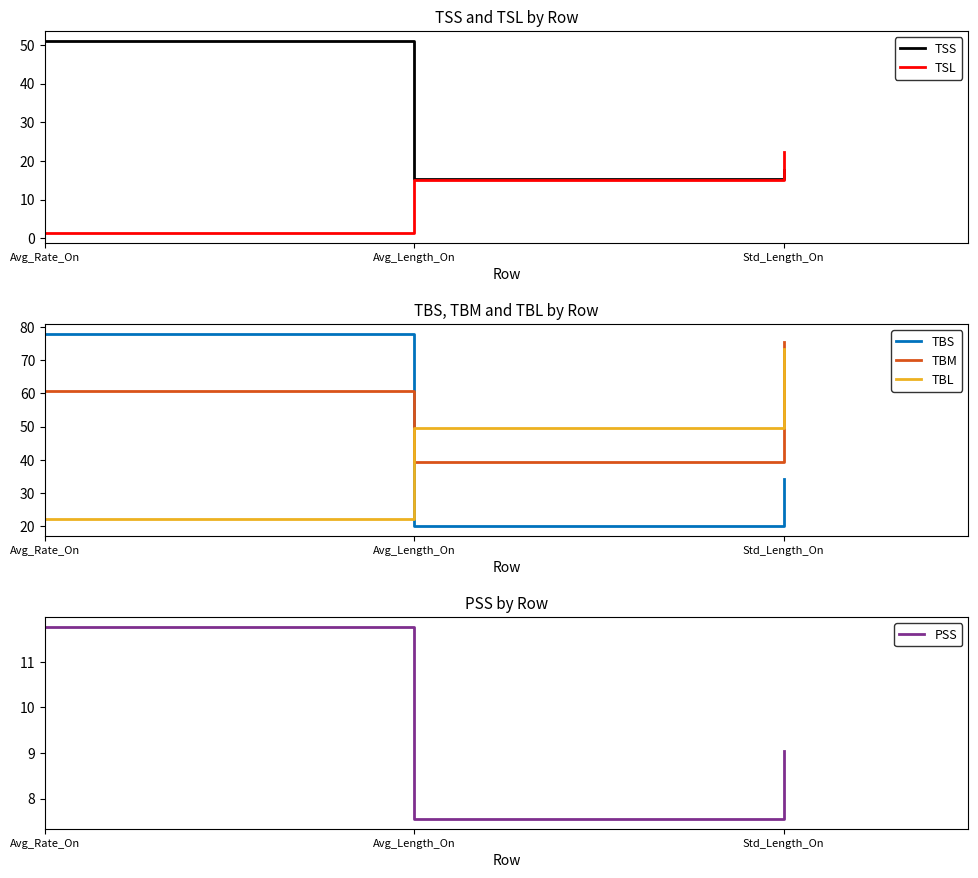

Reading left to right, list all the values displayed in this chart.

TSS: Avg_Rate_On=51.1	Avg_Length_On=15.4	Std_Length_On=17.6
TSL: Avg_Rate_On=1.4	Avg_Length_On=15.2	Std_Length_On=22.3
TBS: Avg_Rate_On=78.0	Avg_Length_On=20.1	Std_Length_On=34.3
TBM: Avg_Rate_On=60.7	Avg_Length_On=39.3	Std_Length_On=75.4
TBL: Avg_Rate_On=22.1	Avg_Length_On=49.7	Std_Length_On=73.3
PSS: Avg_Rate_On=11.8	Avg_Length_On=7.6	Std_Length_On=9.0